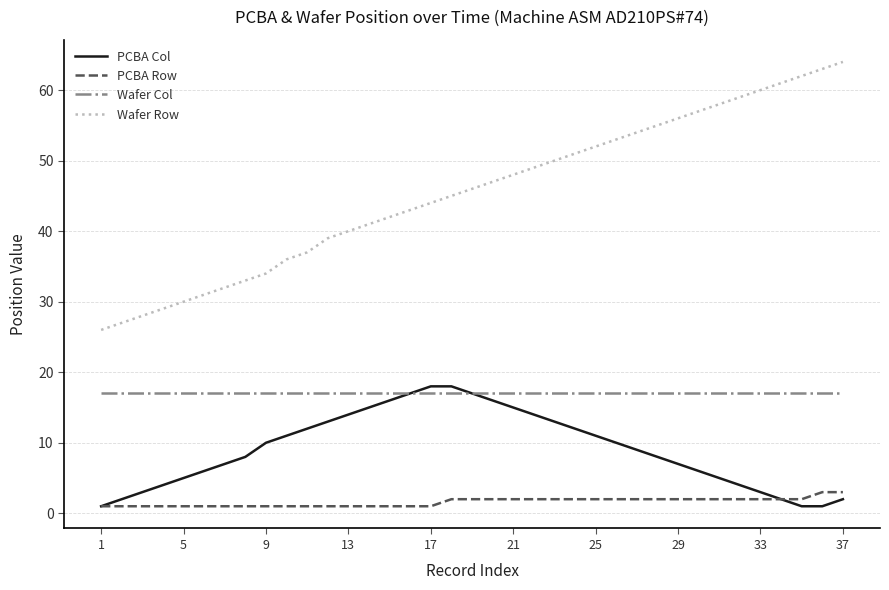

What is the greatest value displayed?

64